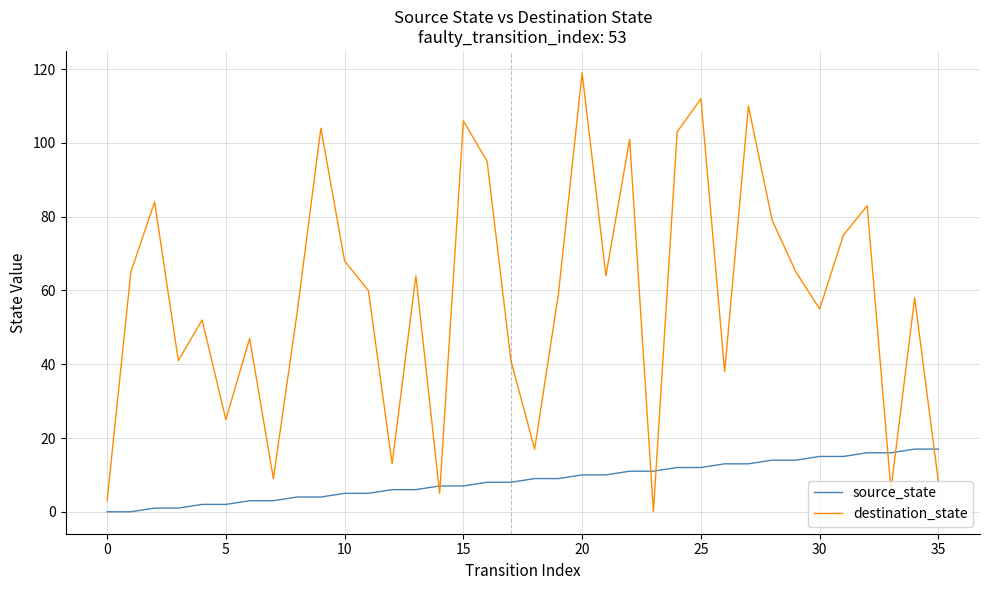

Which series has the largest total across all categories?

destination_state